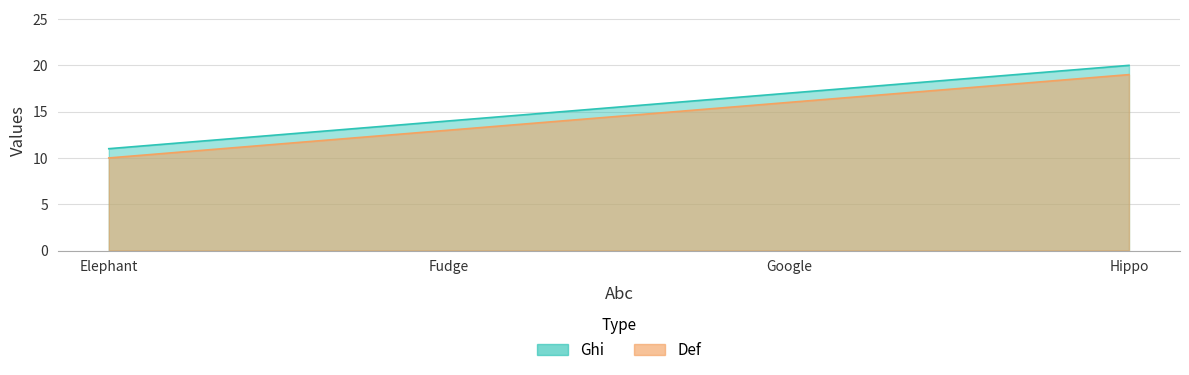

Which series has the largest range (max minus min)?

Def